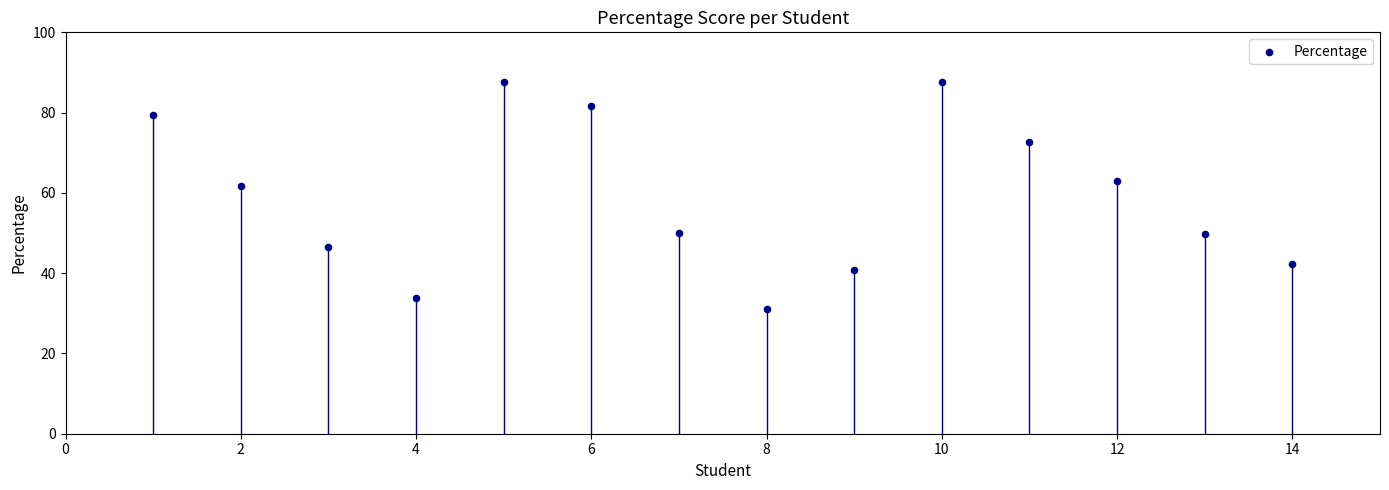

What is the range of Y values (max minus min)?

56.6